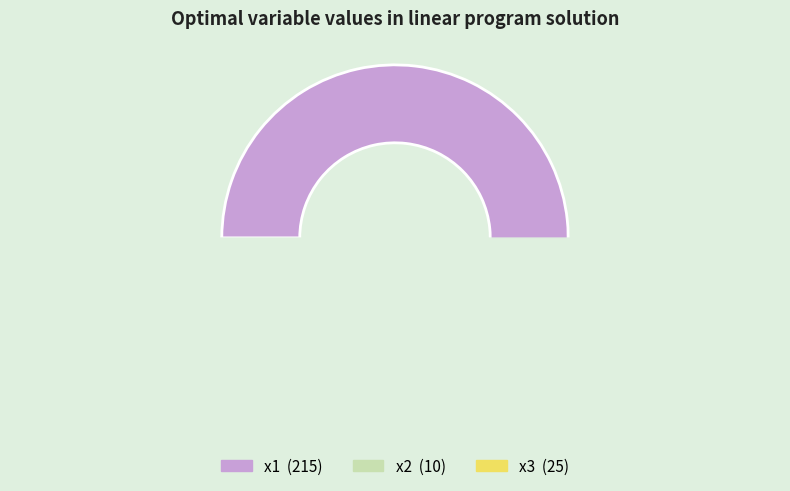

The x2 slice represents 4% of the pie. True or false?

True